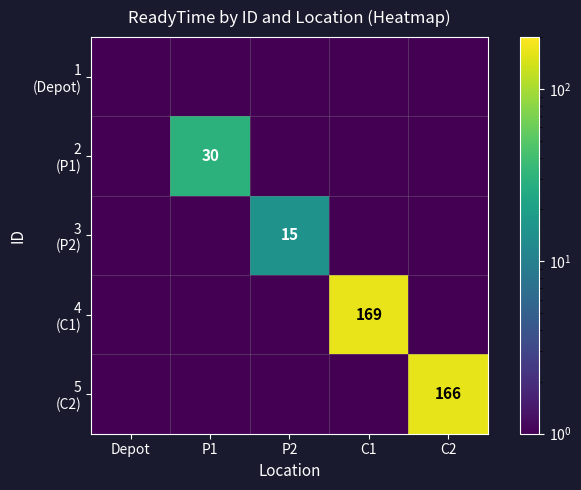

At which label does 3 (P2) reach its minimum?

Depot